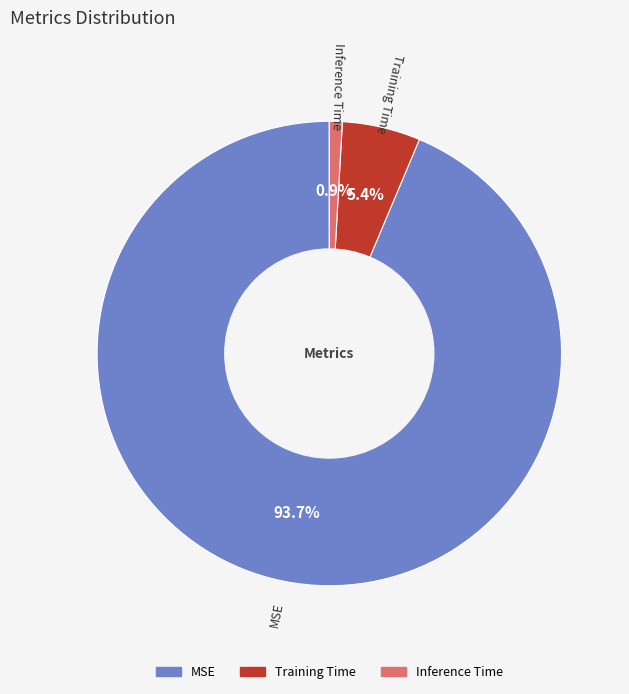

Is it true that MSE is 94% of the pie?

True